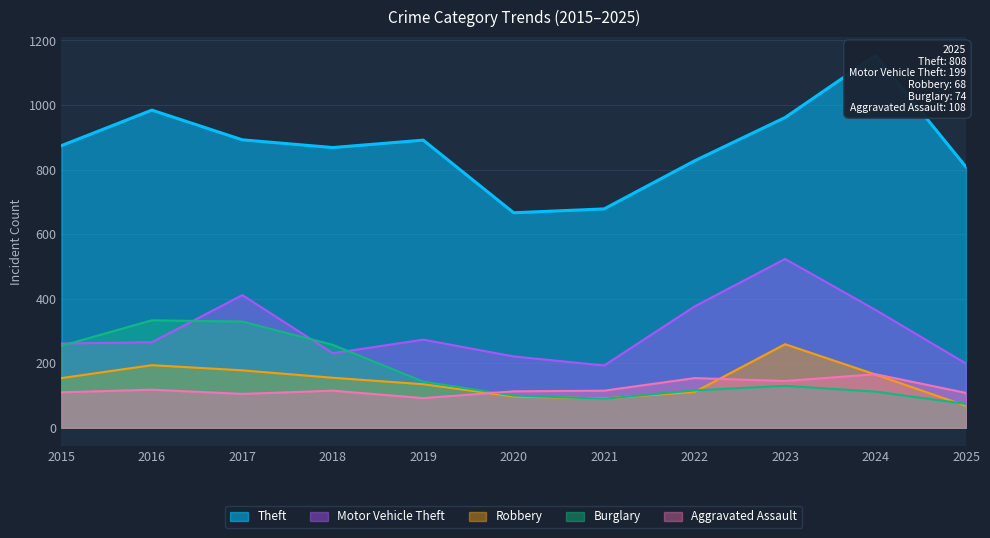

At which category does the chart reach its minimum across all series?

2025